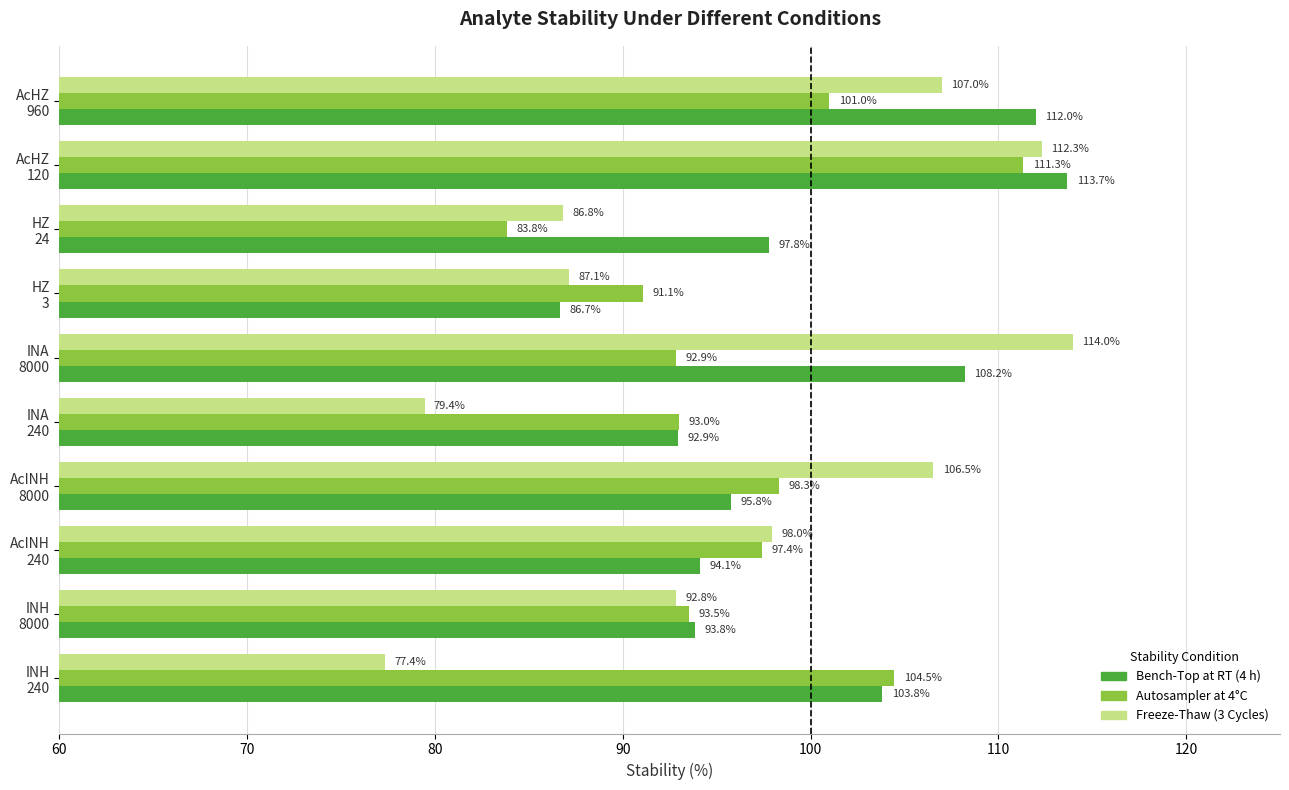

What is the difference between the maximum and minimum values in the Bench-Top at RT (4 h) series?

27.0